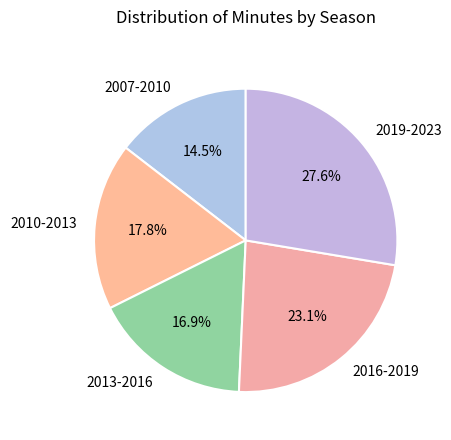

Is 2010-2013 the majority of the pie?

No